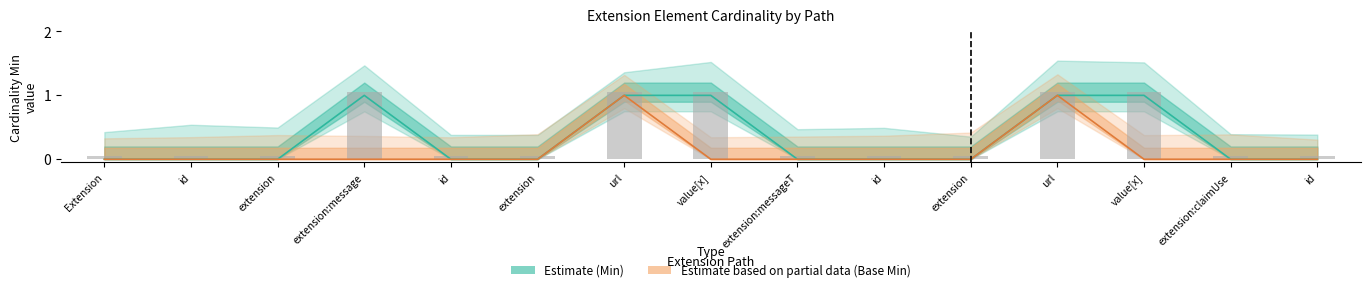

Which series has the largest range (max minus min)?

Min